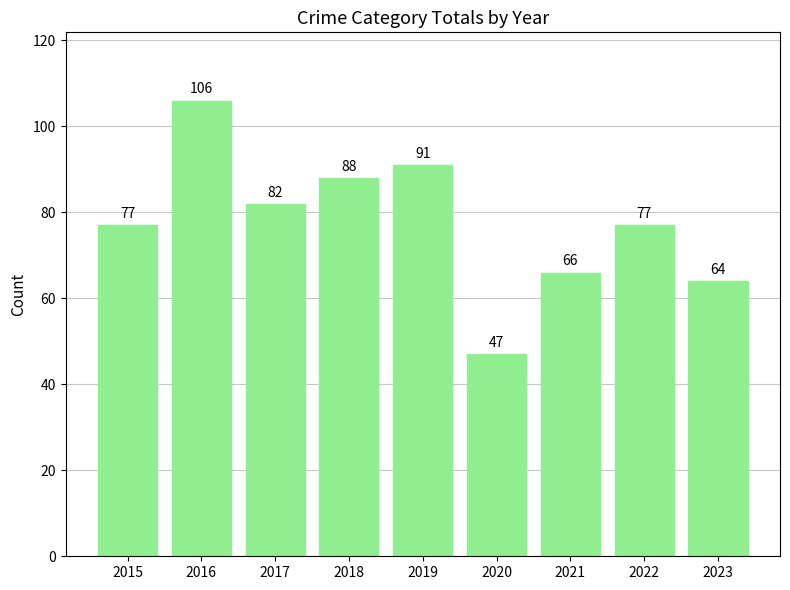

What is the change in value from 2019 to 2020?

-44